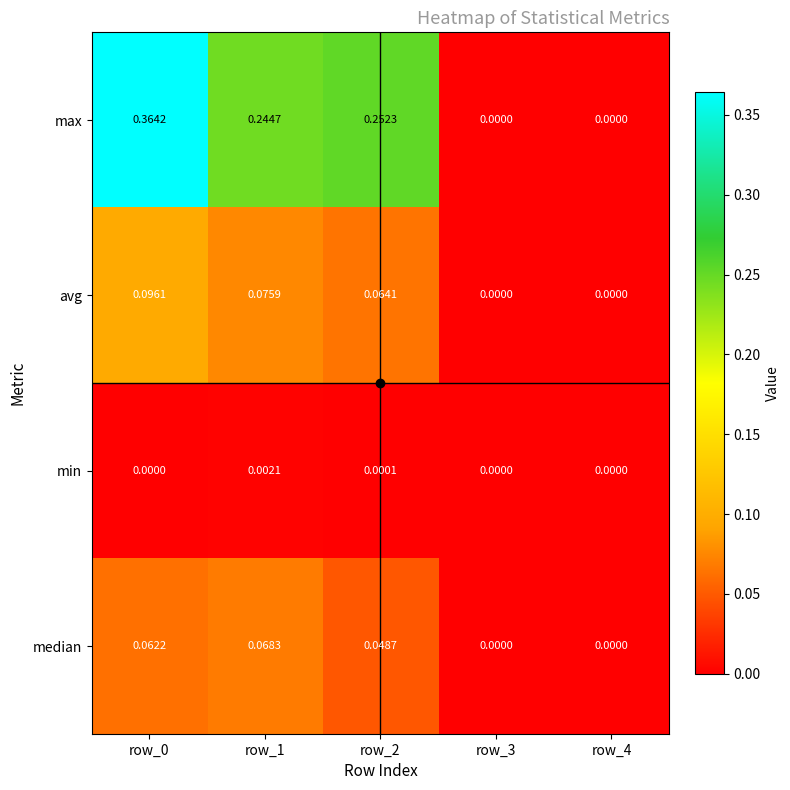

Between row_0 and row_2, which series saw the biggest shift?

max